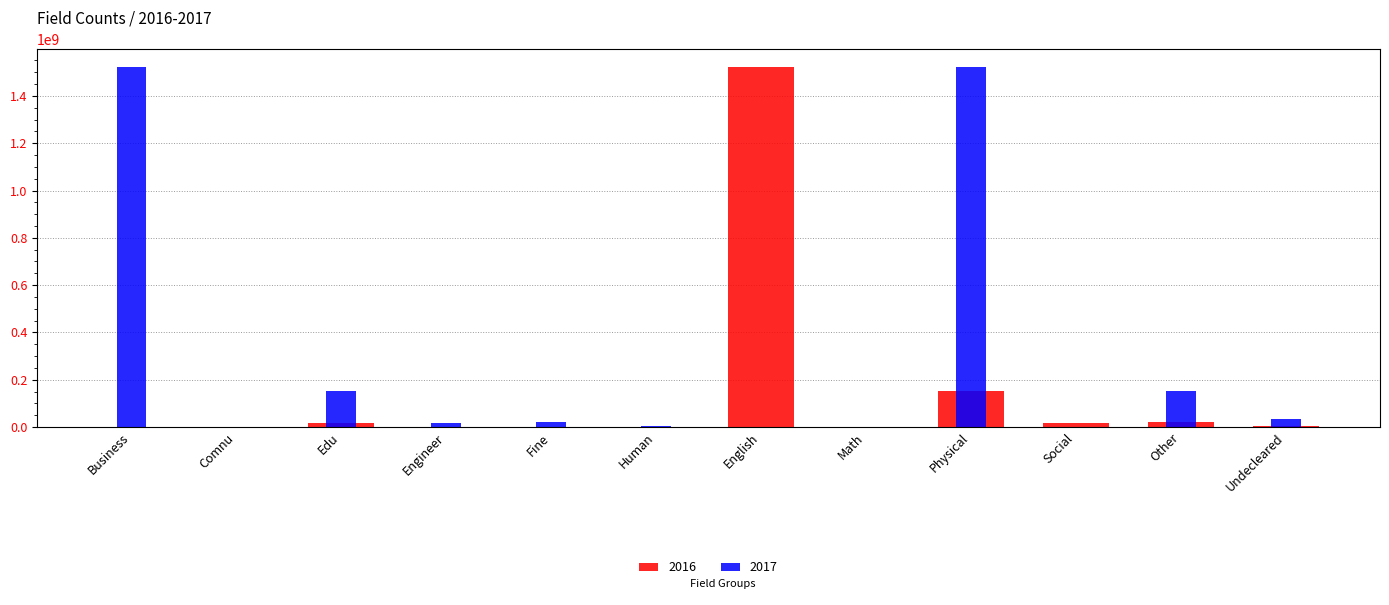

Does the chart contain any negative values?

No